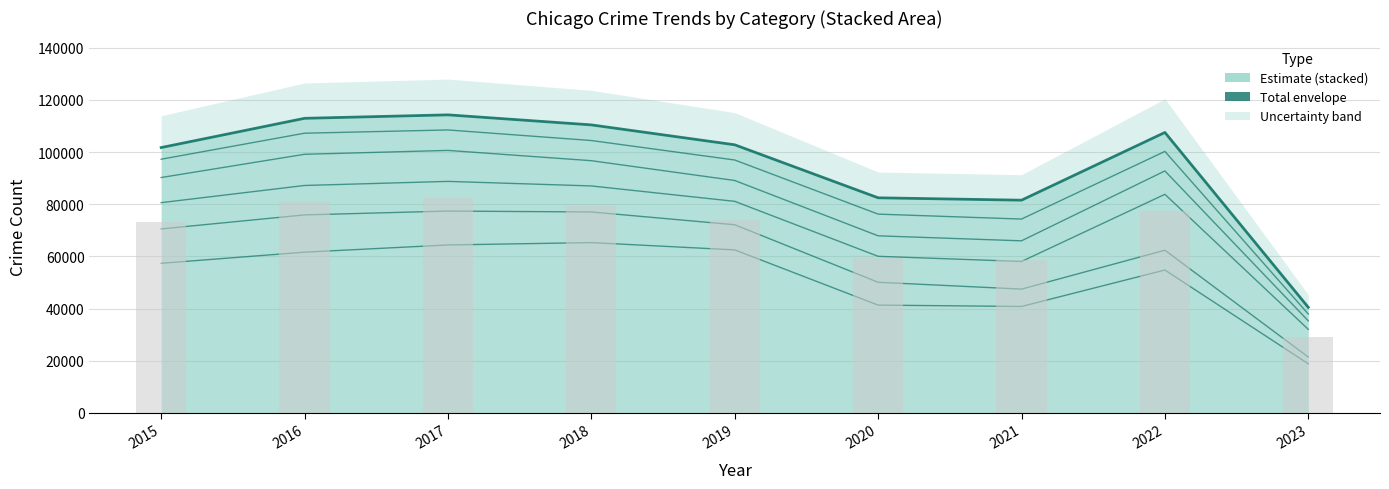

Is it true that Theft equals 89304 at 2022?

False